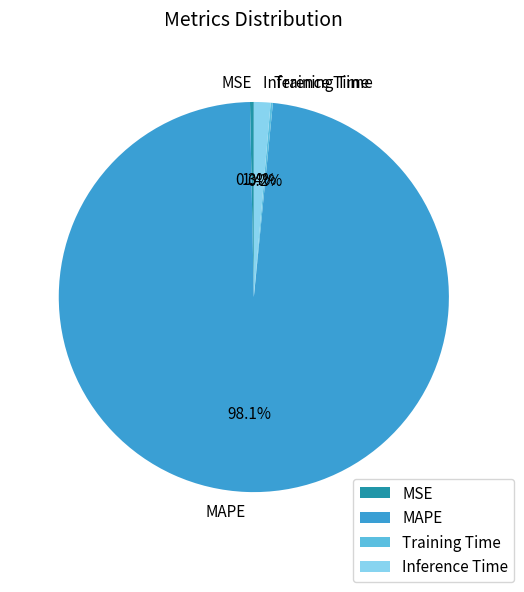

Does MAPE represent more than half of the total?

Yes